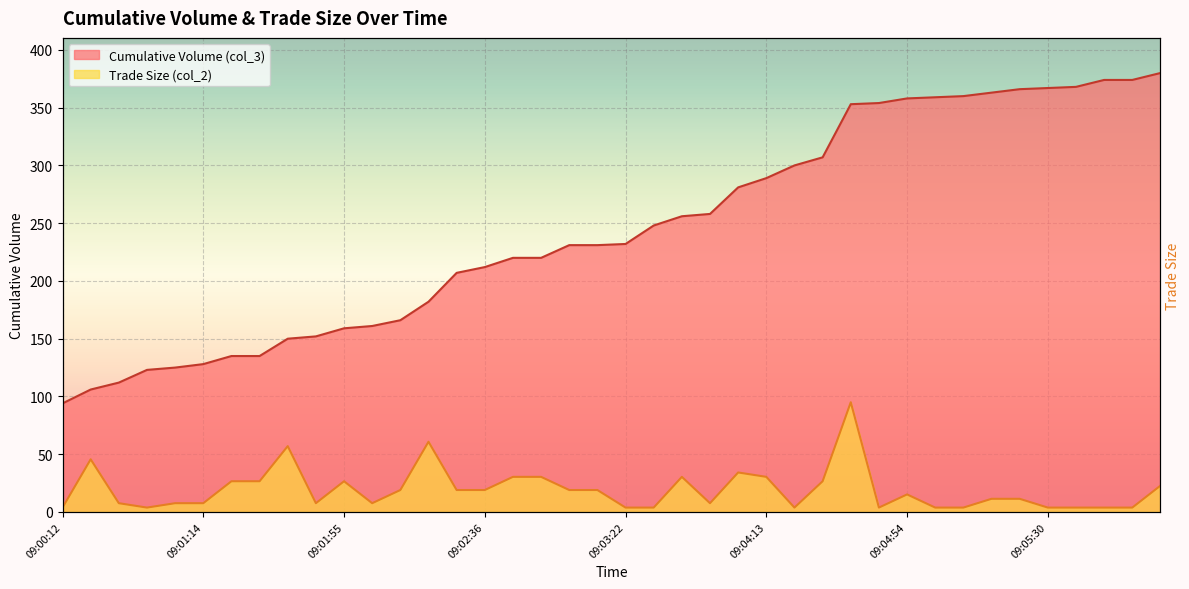

At 09:04:34, list the series in order from smallest to largest.

Trade Size (col_2), Cumulative Volume (col_3)